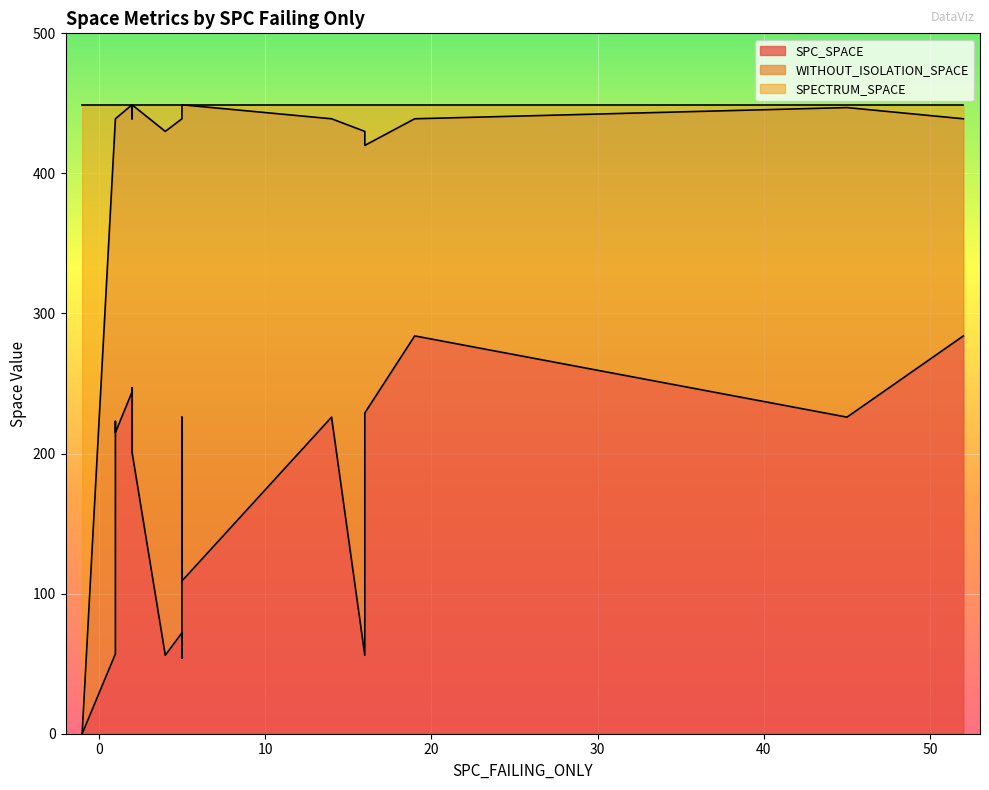

Which has a higher value, 16 or 21?

21